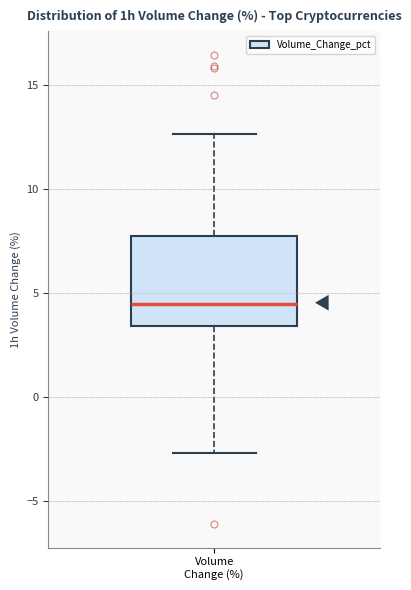

Transcribe this box plot: give where the median line is, the range the box spans, and where the two whiskers end, as read against the y-axis. The values are not printed on the chart, so give them approximately, as read against the axis.

median 4.5, box 3.5 to 8.0, whiskers -2.5 to 12.5